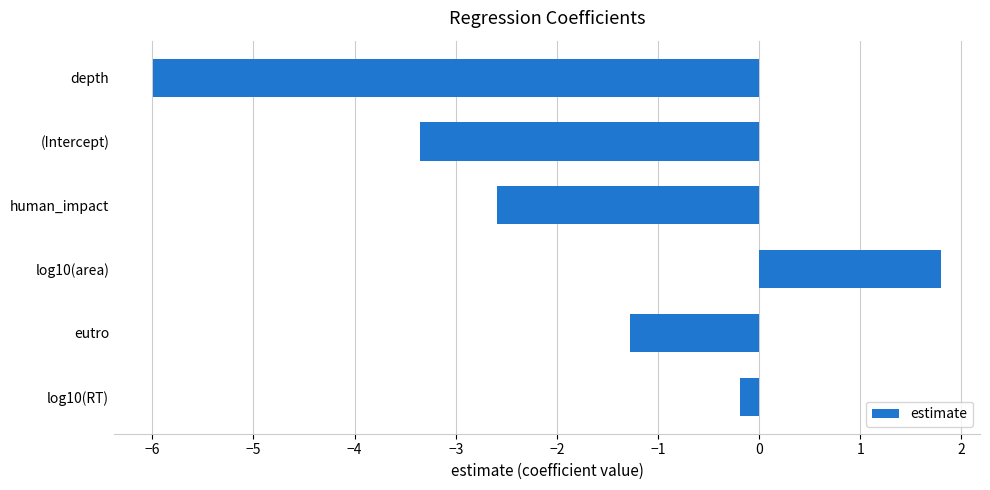

At which category does the chart reach its peak across all series?

log10(area)